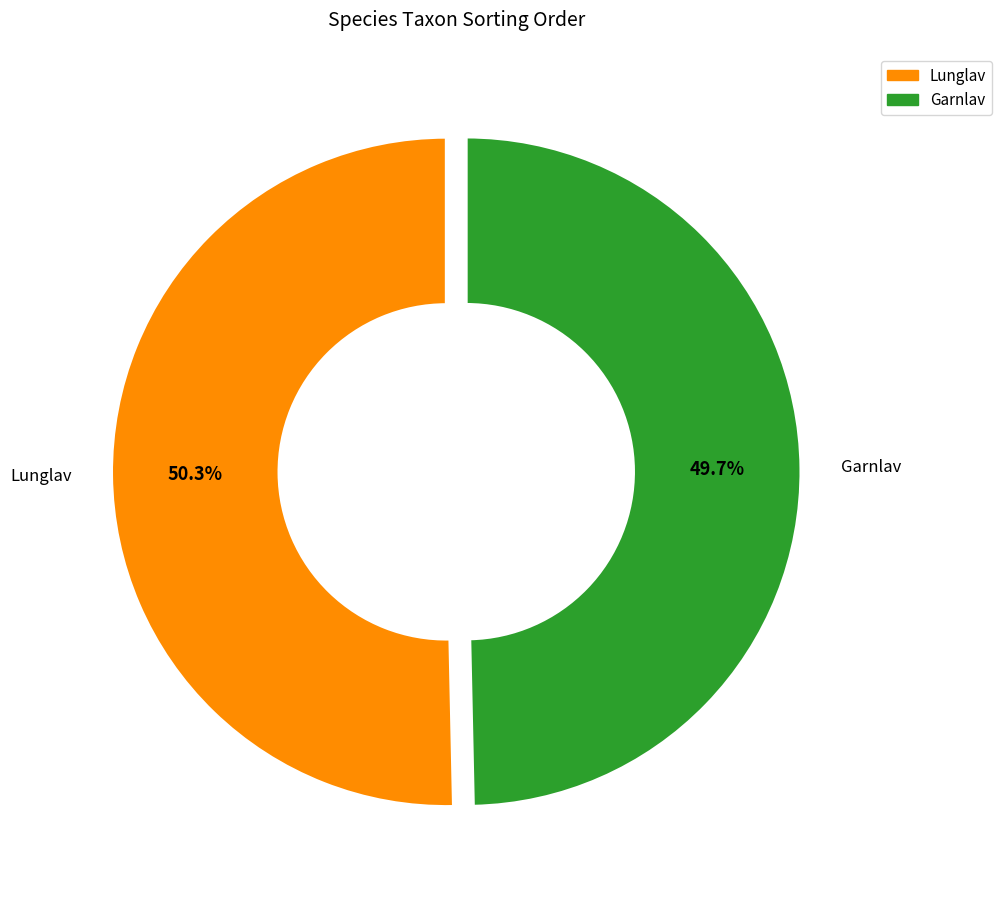

Is there a majority slice in this chart?

Yes